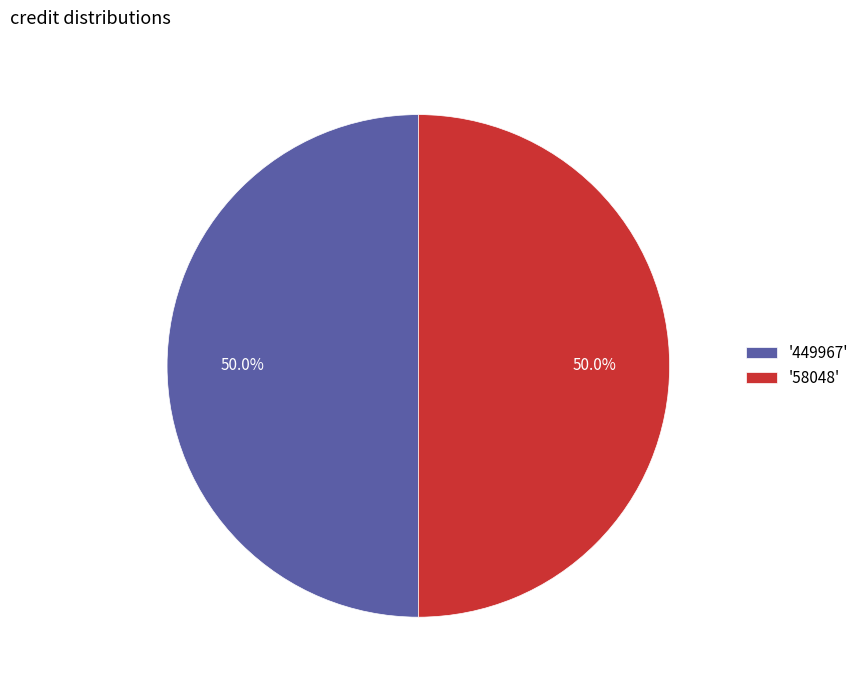

Approximately how many times larger is the value at '58048' compared to '449967'?

1.0